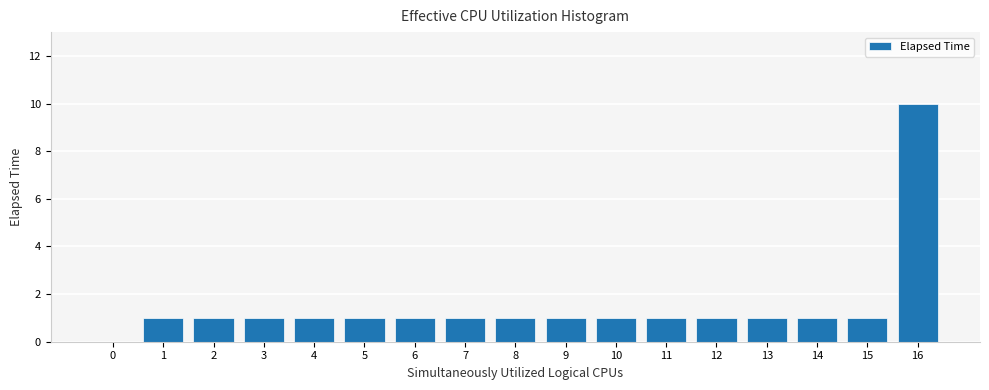

Reading left to right, list all the values displayed in this chart.

0=0	1=1	2=1	3=1	4=1	5=1	6=1	7=1	8=1	9=1	10=1	11=1	12=1	13=1	14=1	15=1	16=10